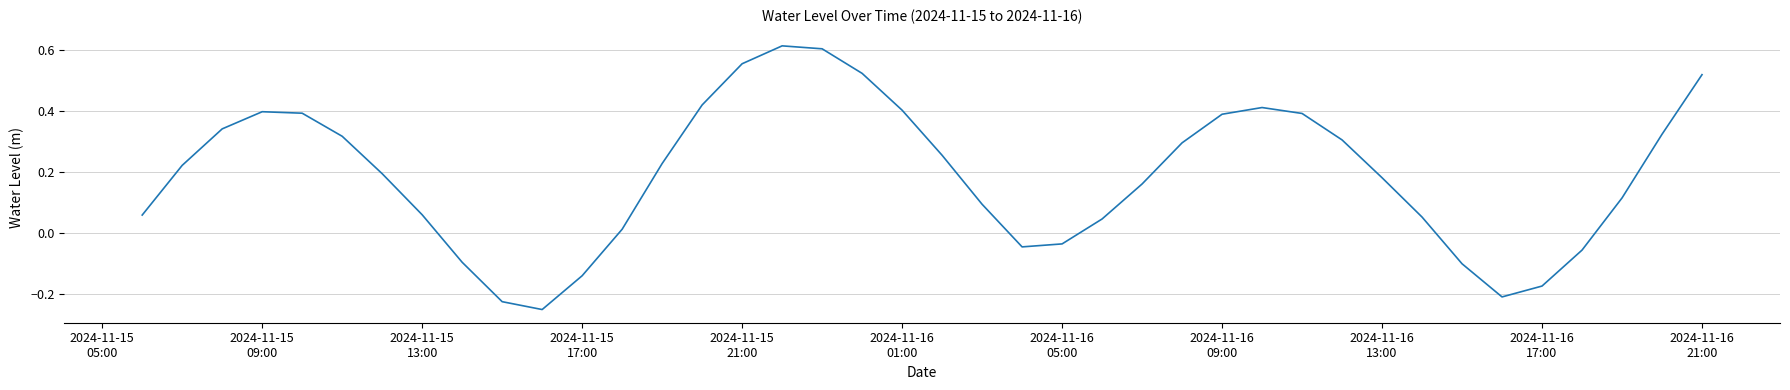

What is the difference between the maximum and minimum values?

0.9